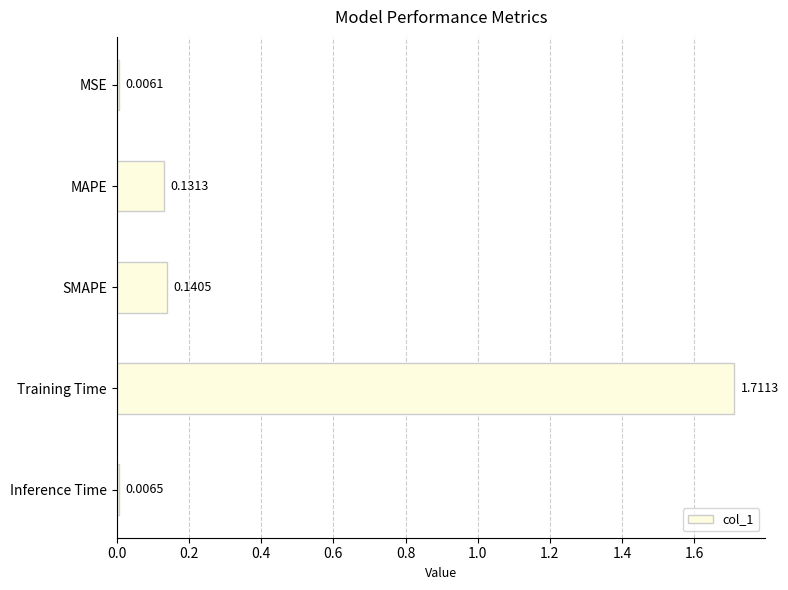

What is the label of the 2nd bar from the top?

MAPE